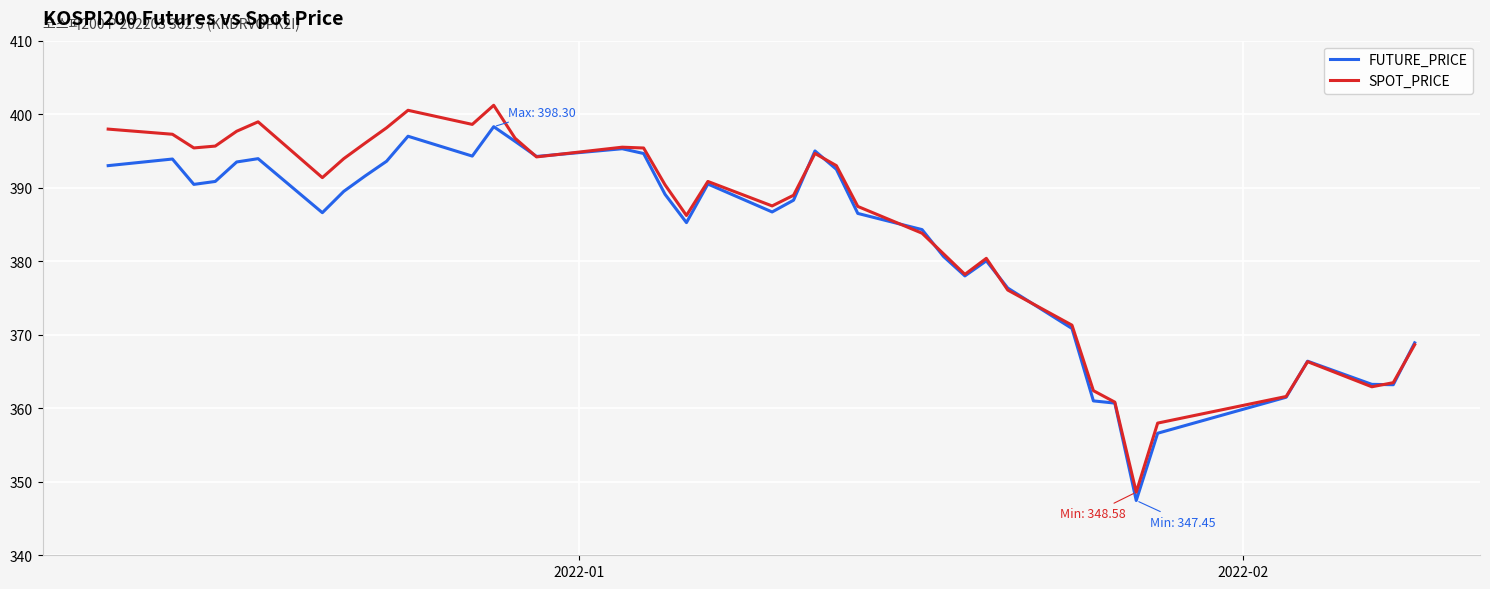

How many lines are shown in the chart?

2